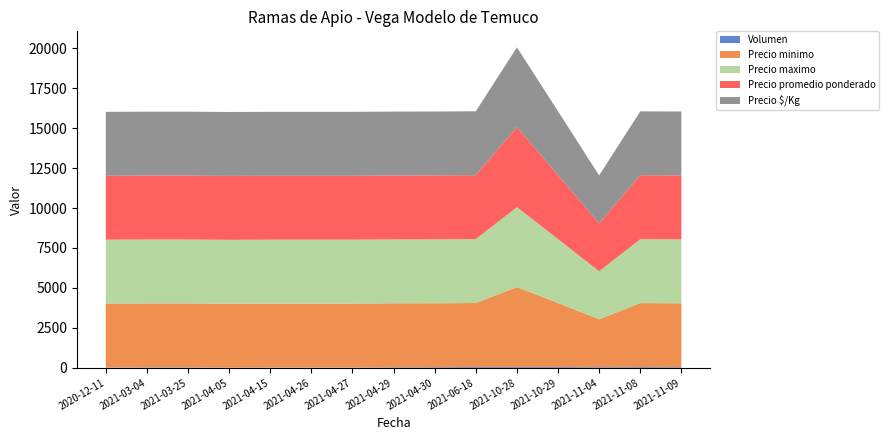

Reading right to left, extract all data points from this chart.

Volumen: 2021-11-09=40	2021-11-08=50	2021-11-04=40	2021-10-29=55	2021-10-28=55	2021-06-18=55	2021-04-30=40	2021-04-29=35	2021-04-27=20	2021-04-26=20	2021-04-15=20	2021-04-05=10	2021-03-25=30	2021-03-04=30	2020-12-11=20
Precio minimo: 2021-11-09=4000	2021-11-08=4000	2021-11-04=3000	2021-10-29=4000	2021-10-28=5000	2021-06-18=4000	2021-04-30=4000	2021-04-29=4000	2021-04-27=4000	2021-04-26=4000	2021-04-15=4000	2021-04-05=4000	2021-03-25=4000	2021-03-04=4000	2020-12-11=4000
Precio maximo: 2021-11-09=4000	2021-11-08=4000	2021-11-04=3000	2021-10-29=4000	2021-10-28=5000	2021-06-18=4000	2021-04-30=4000	2021-04-29=4000	2021-04-27=4000	2021-04-26=4000	2021-04-15=4000	2021-04-05=4000	2021-03-25=4000	2021-03-04=4000	2020-12-11=4000
Precio promedio ponderado: 2021-11-09=4000	2021-11-08=4000	2021-11-04=3000	2021-10-29=4000	2021-10-28=5000	2021-06-18=4000	2021-04-30=4000	2021-04-29=4000	2021-04-27=4000	2021-04-26=4000	2021-04-15=4000	2021-04-05=4000	2021-03-25=4000	2021-03-04=4000	2020-12-11=4000
Precio $/Kg: 2021-11-09=4000	2021-11-08=4000	2021-11-04=3000	2021-10-29=4000	2021-10-28=5000	2021-06-18=4000	2021-04-30=4000	2021-04-29=4000	2021-04-27=4000	2021-04-26=4000	2021-04-15=4000	2021-04-05=4000	2021-03-25=4000	2021-03-04=4000	2020-12-11=4000